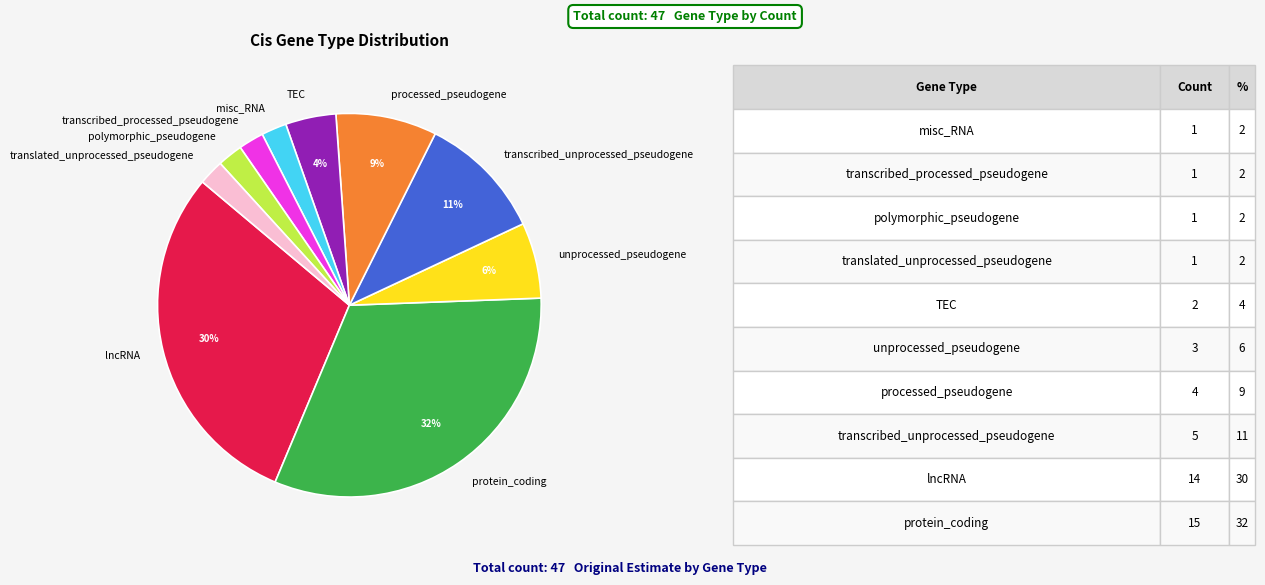

Is it true that lncRNA is 30% of the pie?

True